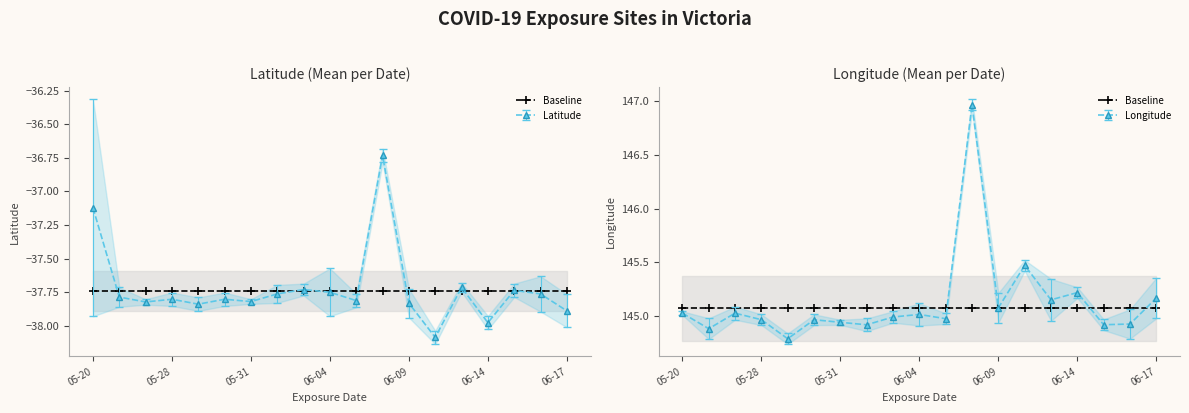

Which series has the largest total across all categories?

Longitude